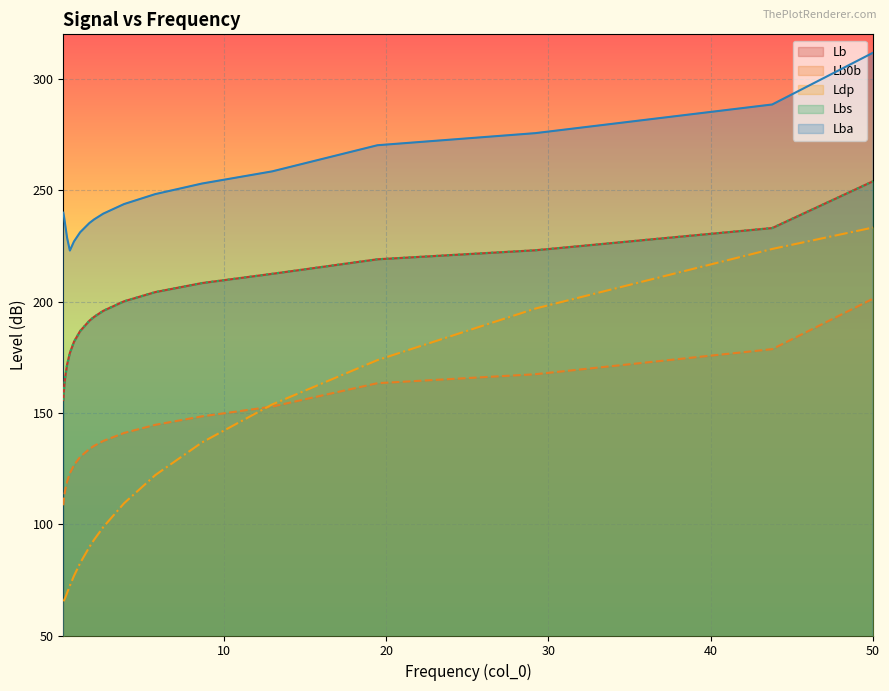

At which label is Ldp closest to 149?

12.9746337890625